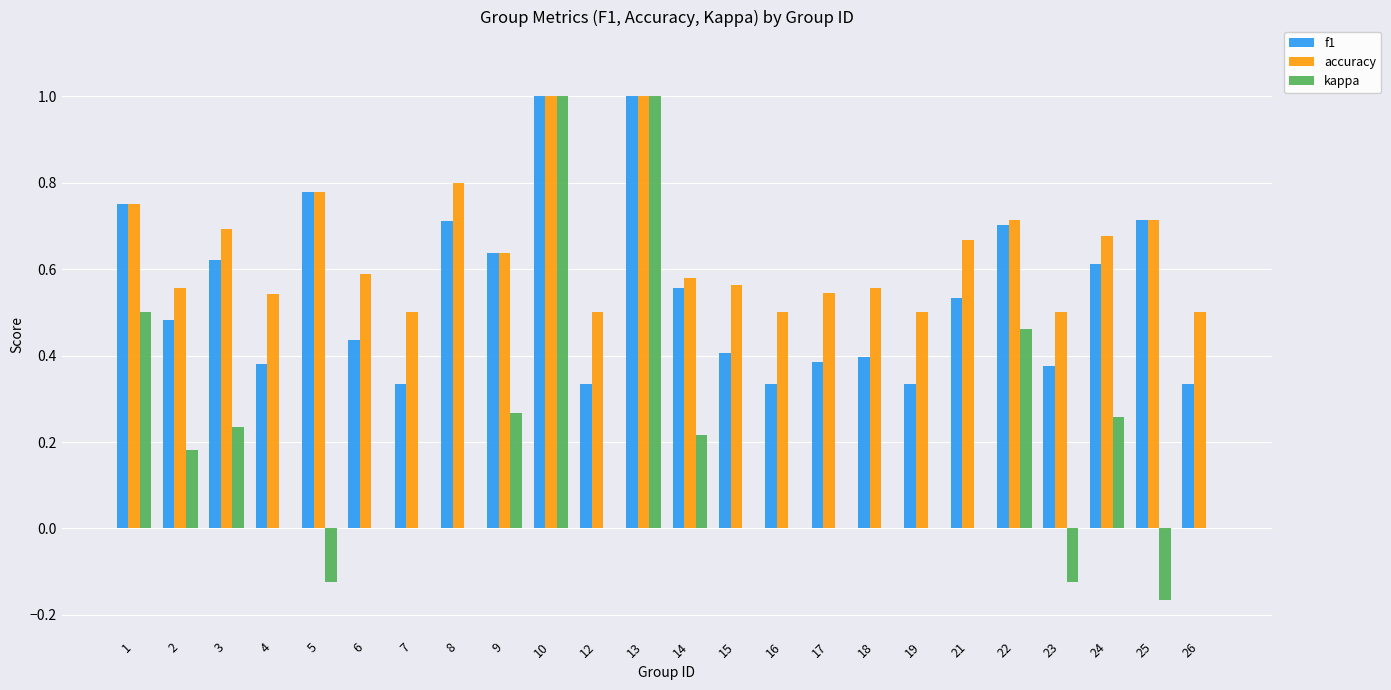

What is the sum of the f1 values at 16 and 5?

1.1